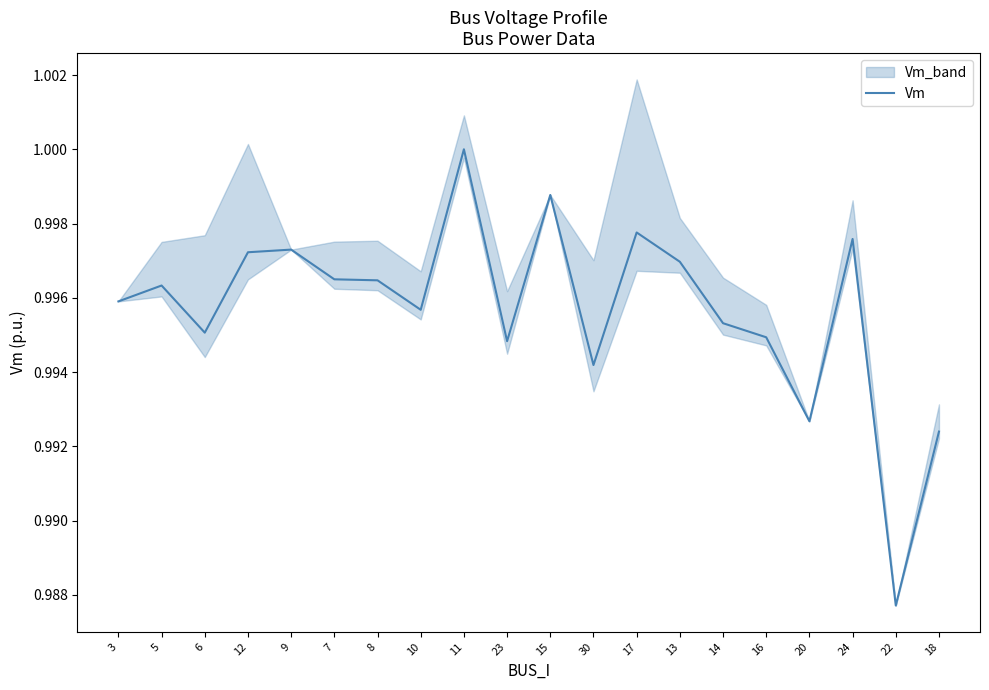

Is this an area chart (filled region under the line)?

No